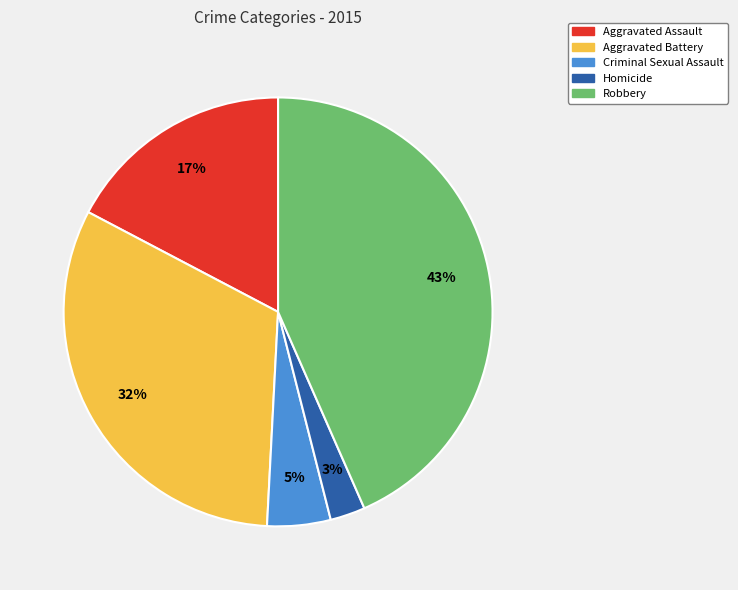

Is it true that Aggravated Battery is 25% of the pie?

False